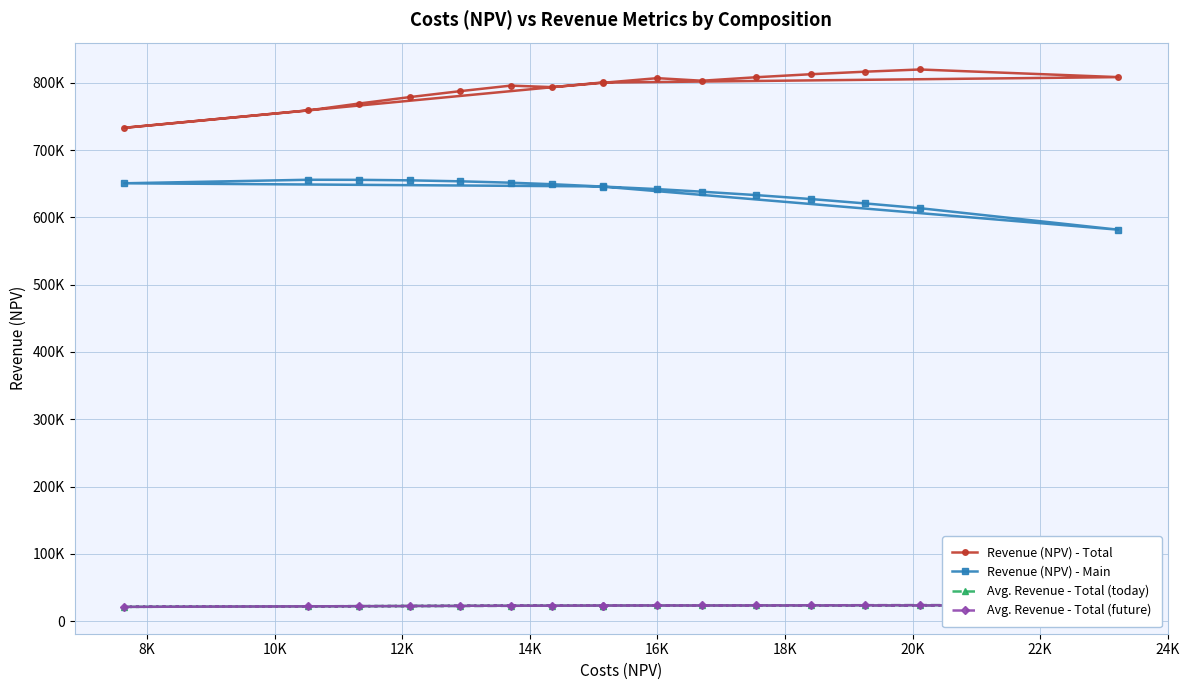

True or false: Revenue (NPV) - Main and Revenue (NPV) - Total intersect in this chart.

False